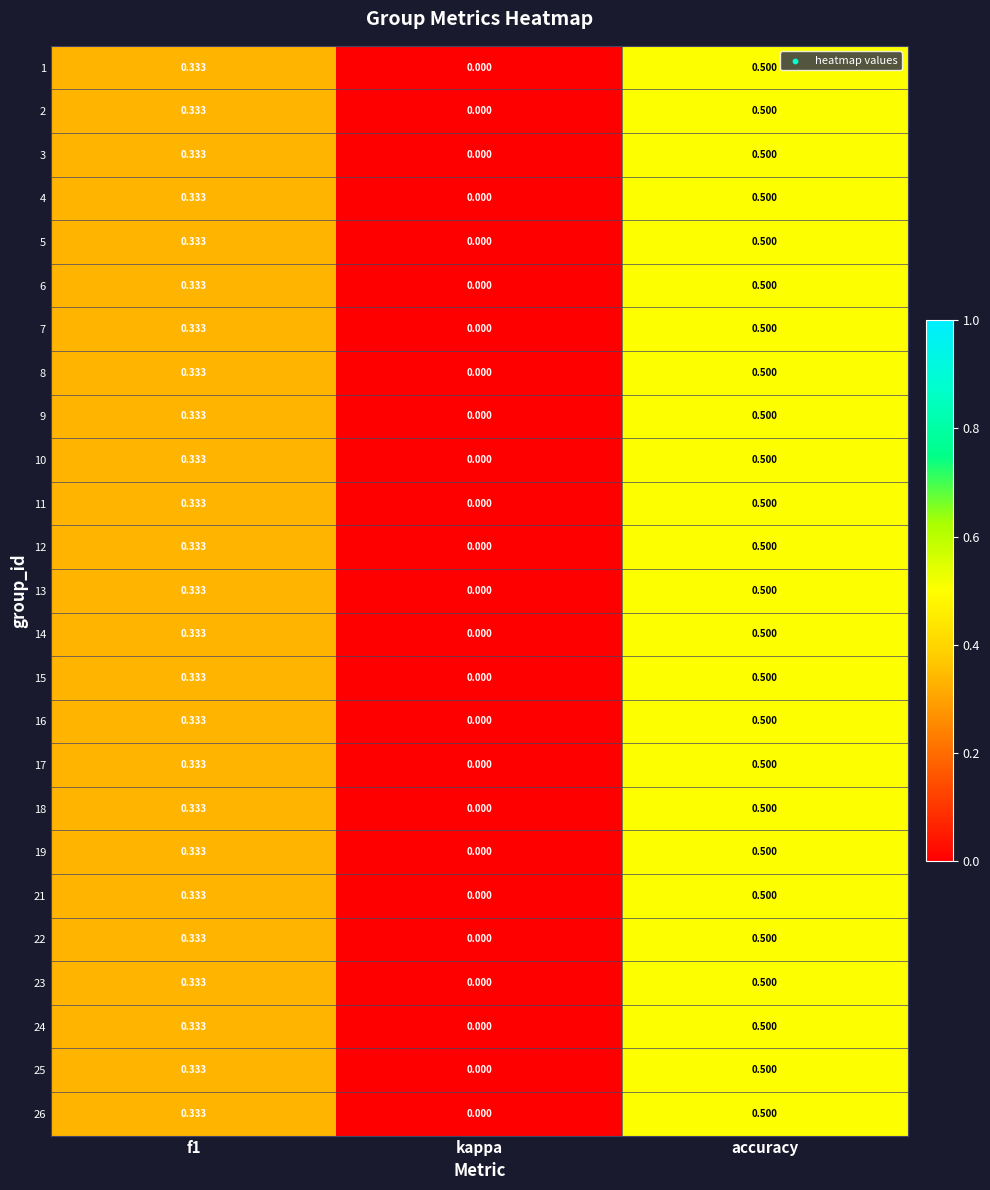

At which category is the sum across all series the highest?

accuracy